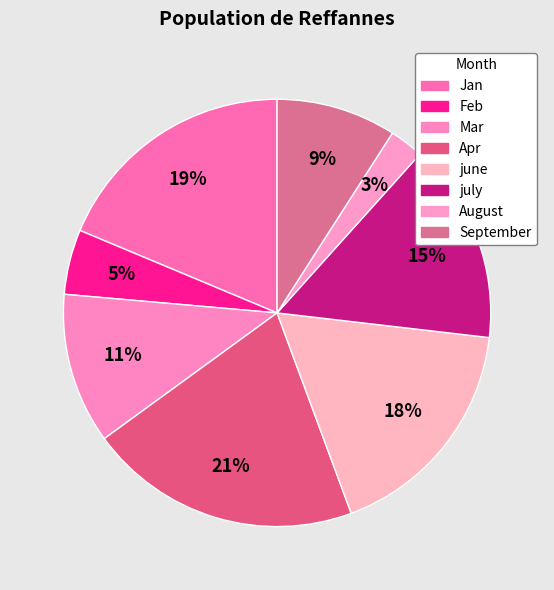

True or false: july accounts for 15% of the total.

True